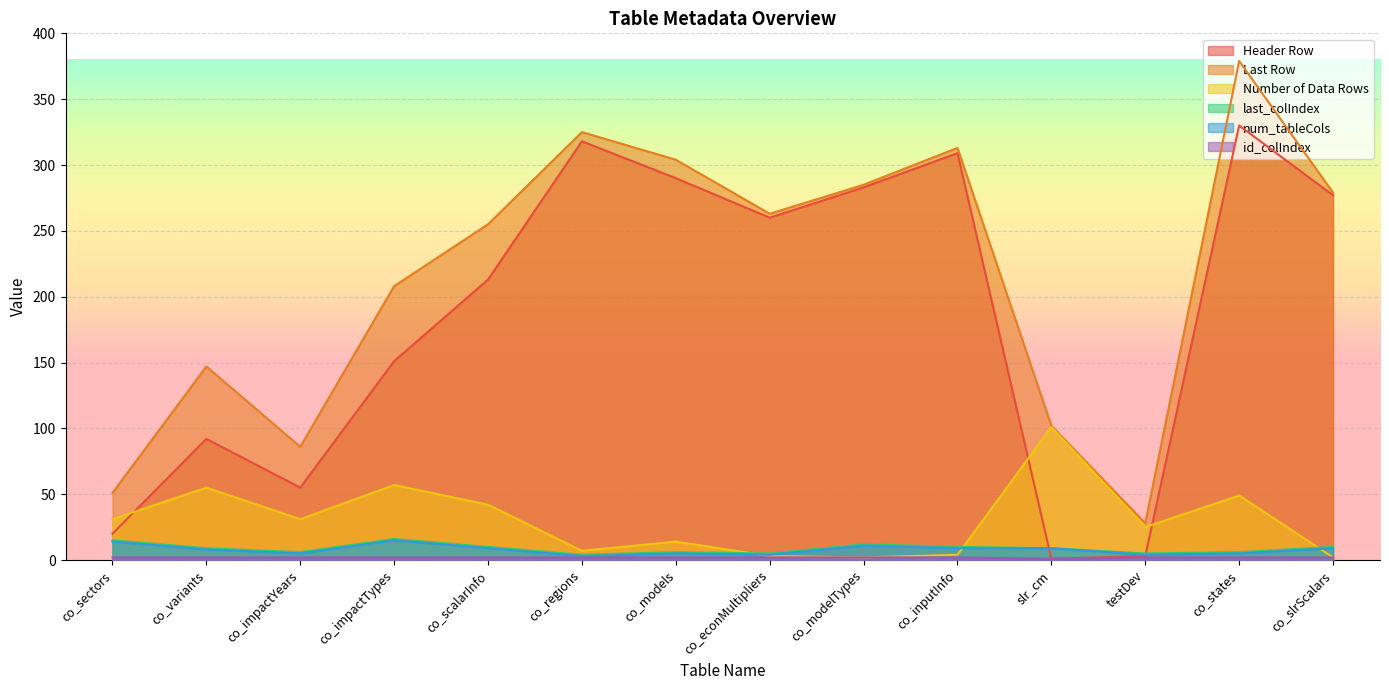

What is the average value of the Header Row series?

186